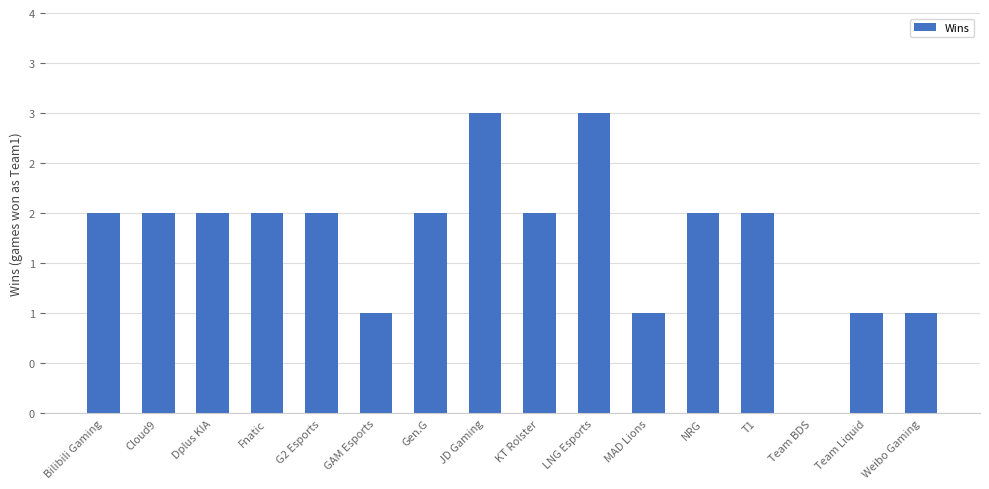

Reading left to right, what are all the values shown in this chart?

Bilibili Gaming=2	Cloud9=2	Dplus KIA=2	Fnatic=2	G2 Esports=2	GAM Esports=1	Gen.G=2	JD Gaming=3	KT Rolster=2	LNG Esports=3	MAD Lions=1	NRG=2	T1=2	Team BDS=0	Team Liquid=1	Weibo Gaming=1